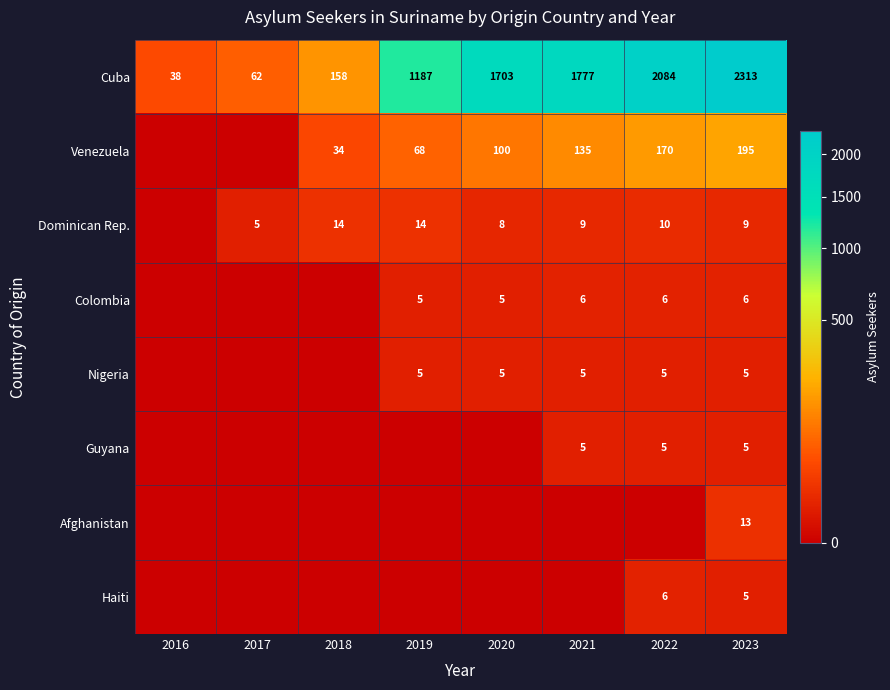

How many data points does each series have?

8